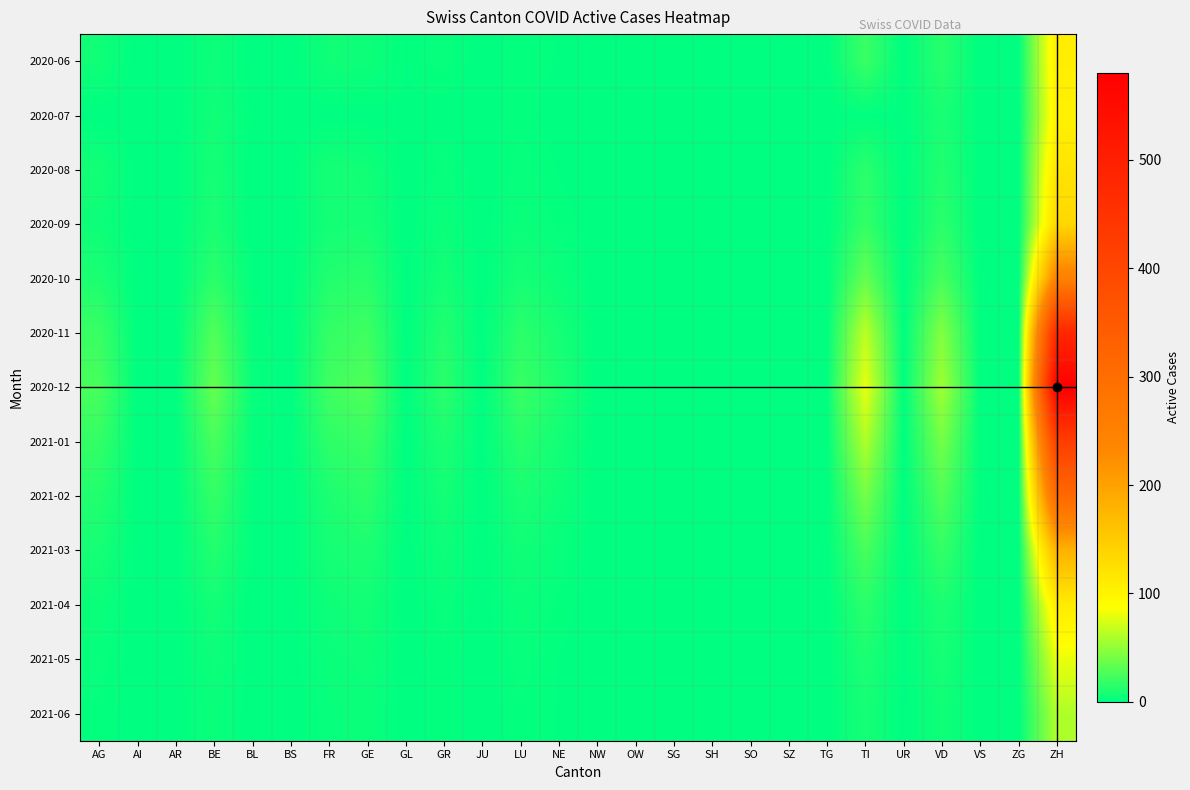

Which series has the largest range (max minus min)?

2020-12